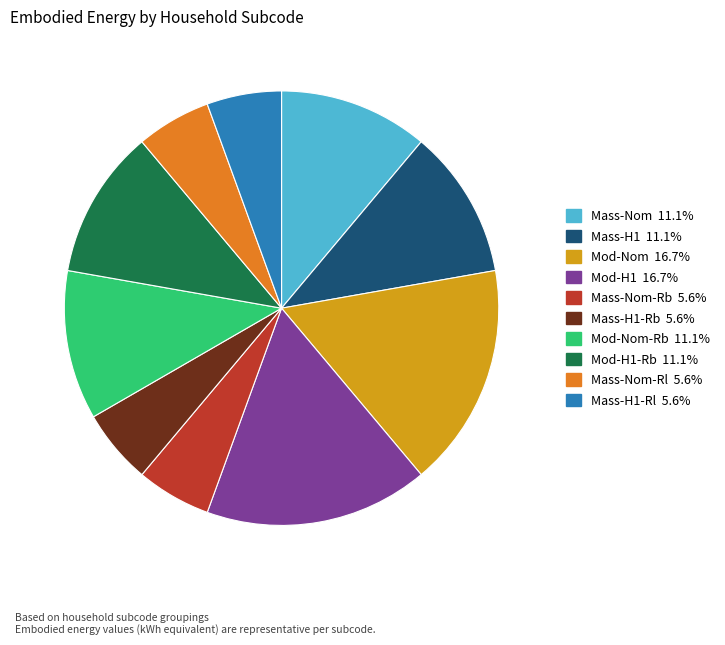

Is there any slice that represents more than half of the pie?

No